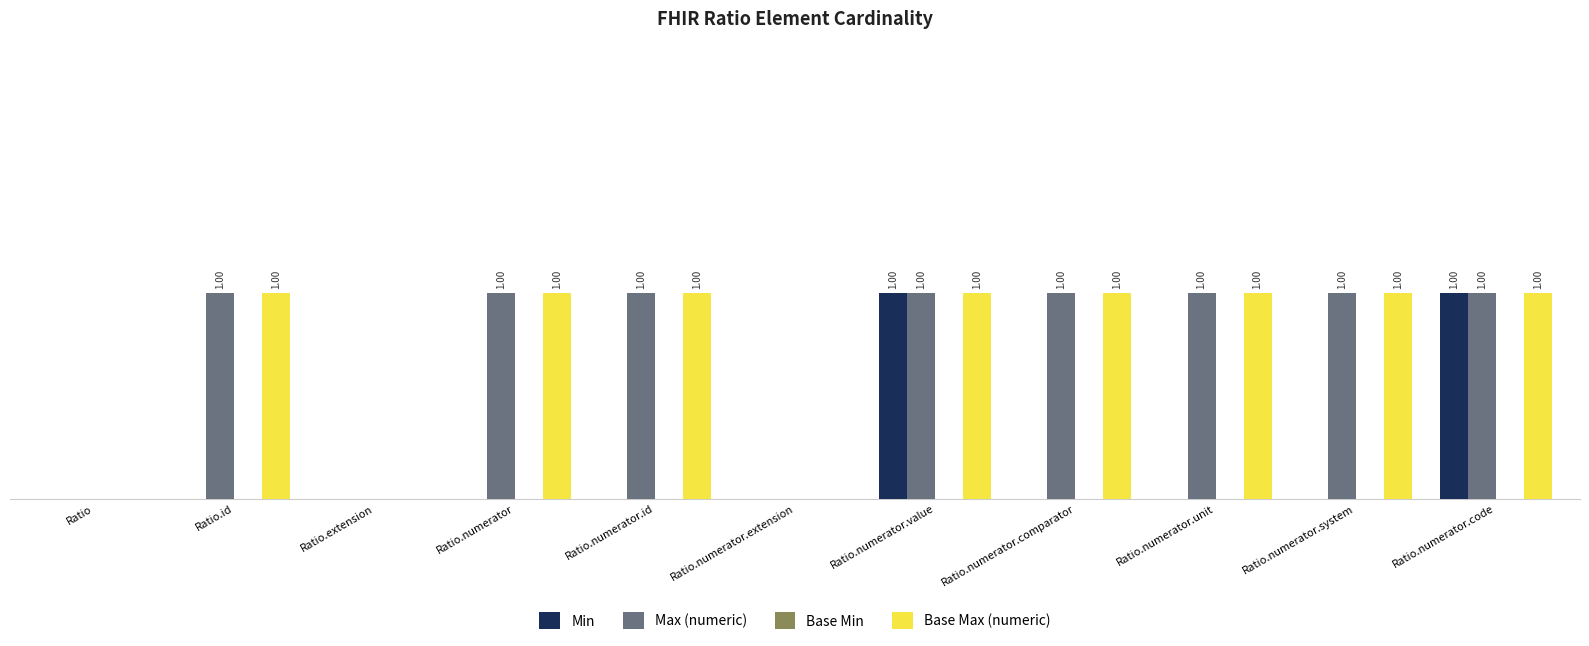

Is it true that Min equals 0 at Ratio.numerator.system?

True